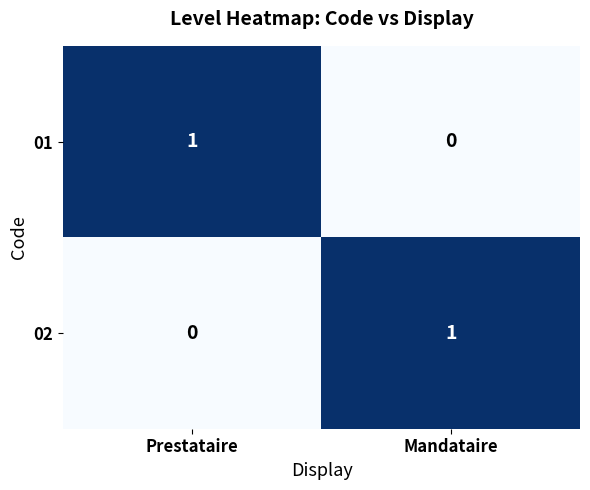

How many categories are shown in the chart?

2